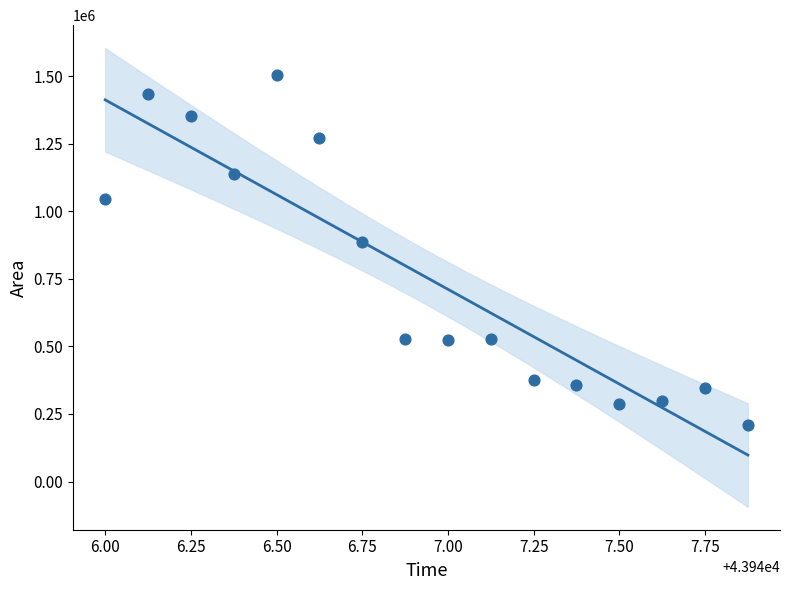

What Y value in the scatter plot is closest to 856875?

885000